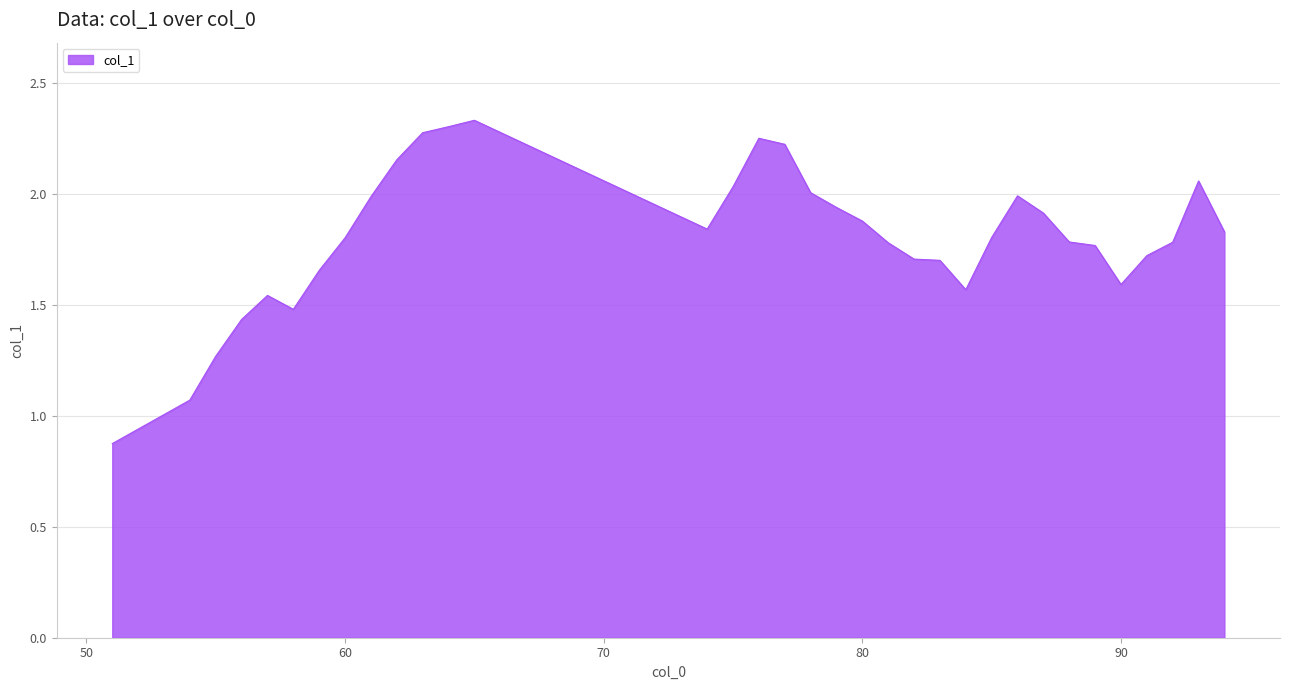

What is the minimum value shown in the chart?

0.9